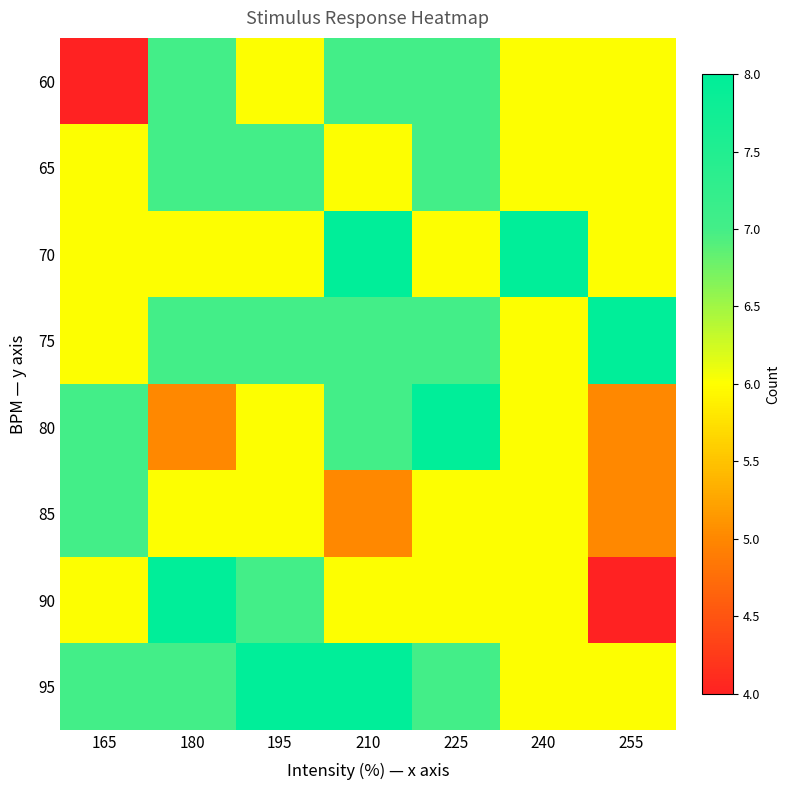

At which category is the sum across all series the highest?

210